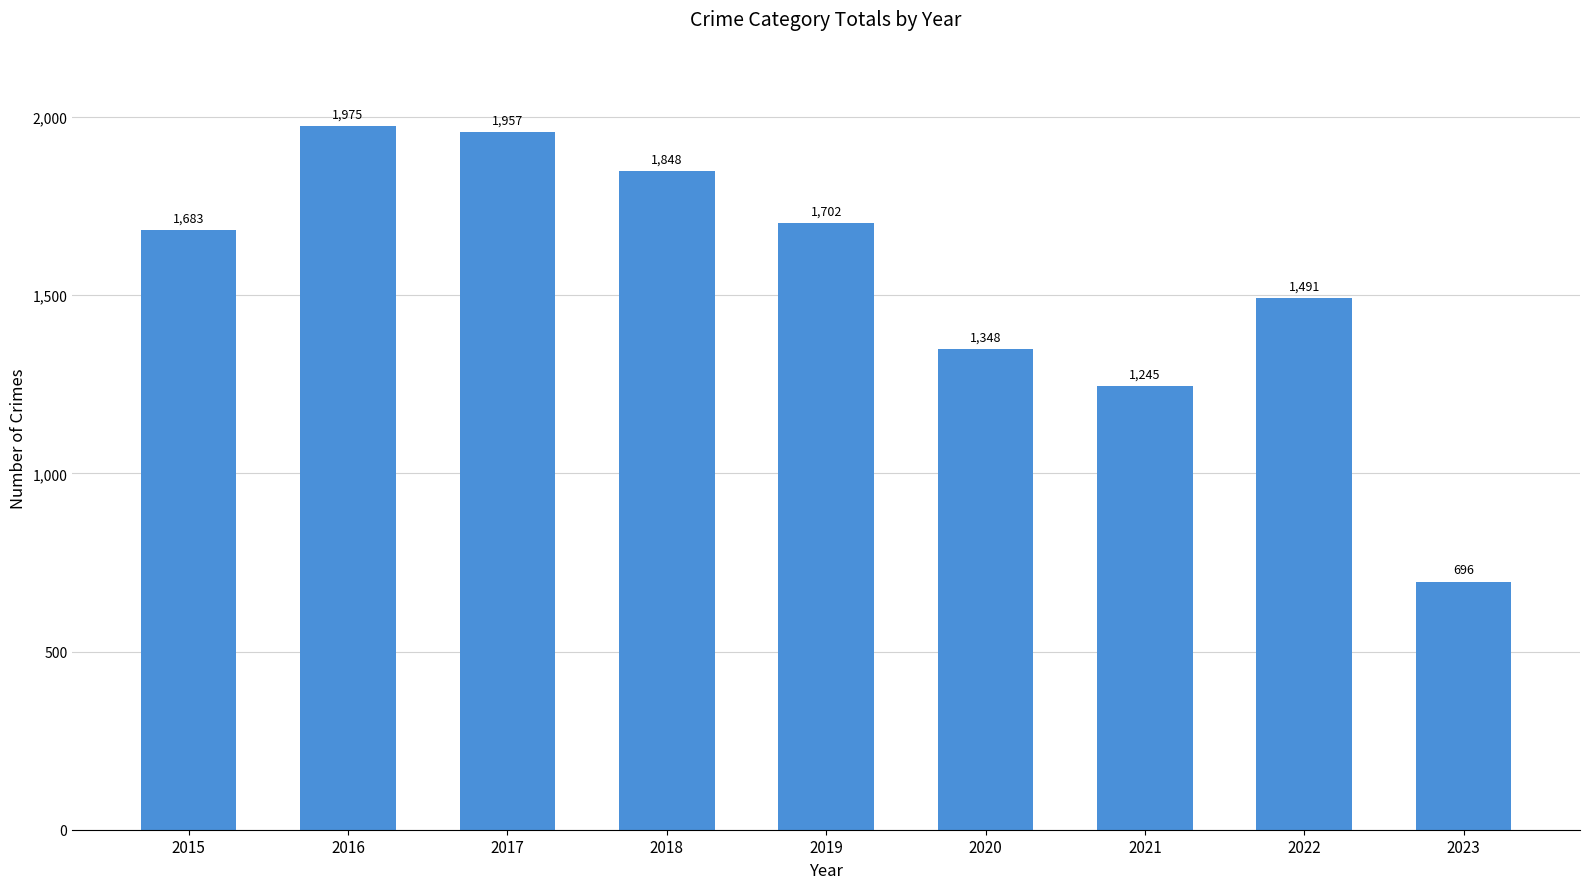

What is the smallest value displayed?

696